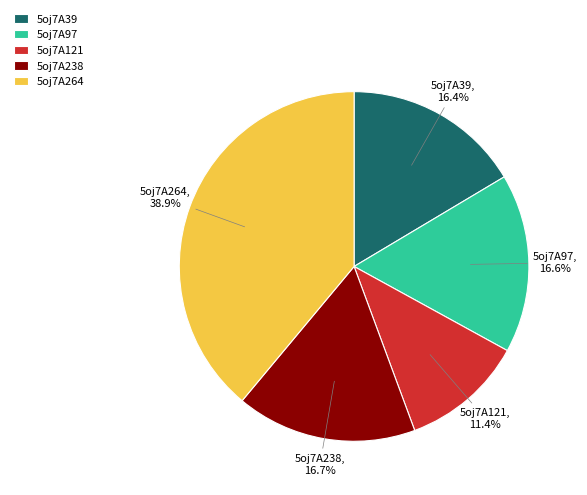

Approximately how many times larger is the value at 5oj7A39 compared to 5oj7A121?

1.4